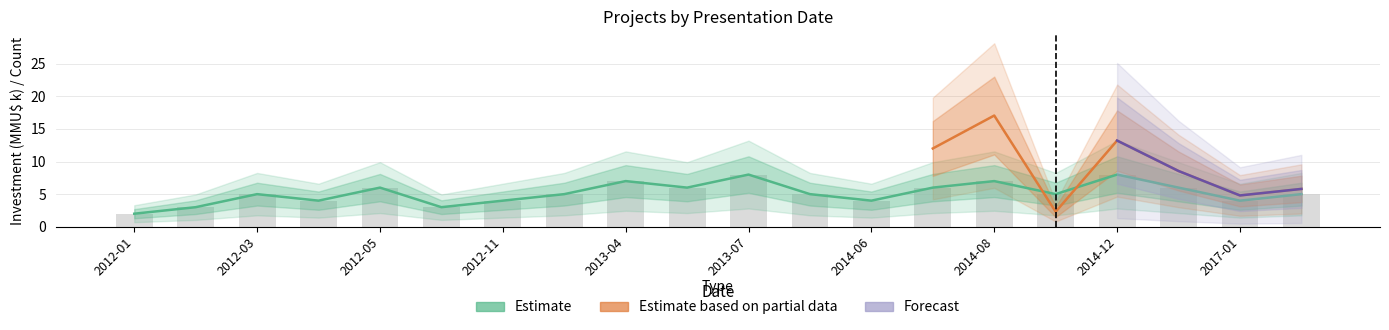

Count the values in the range 4 to 6.

13